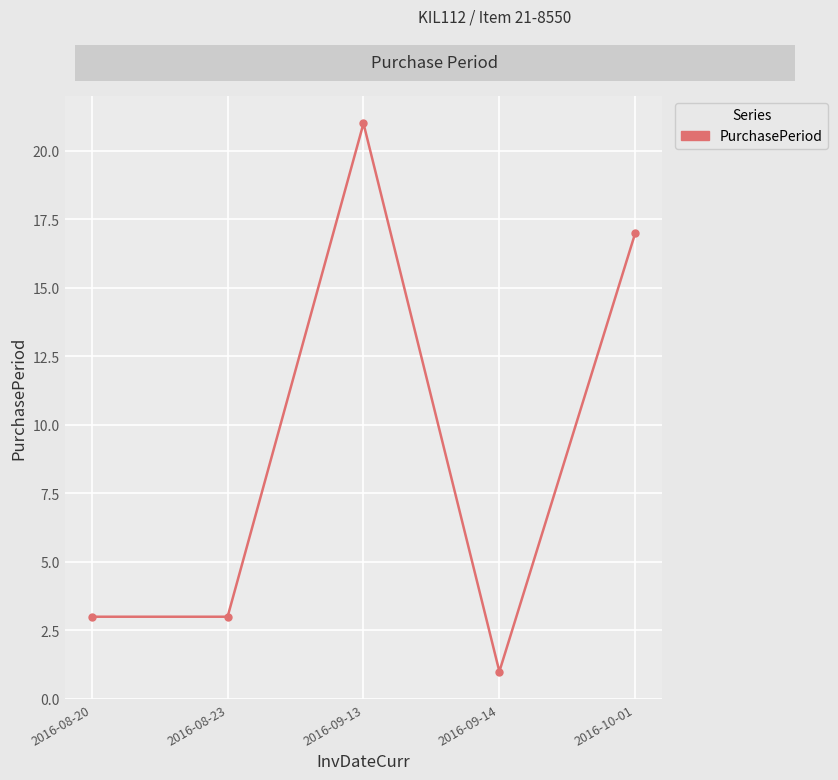

Reading right to left, extract all data points from this chart.

2016-10-01=17	2016-09-14=1	2016-09-13=21	2016-08-23=3	2016-08-20=3